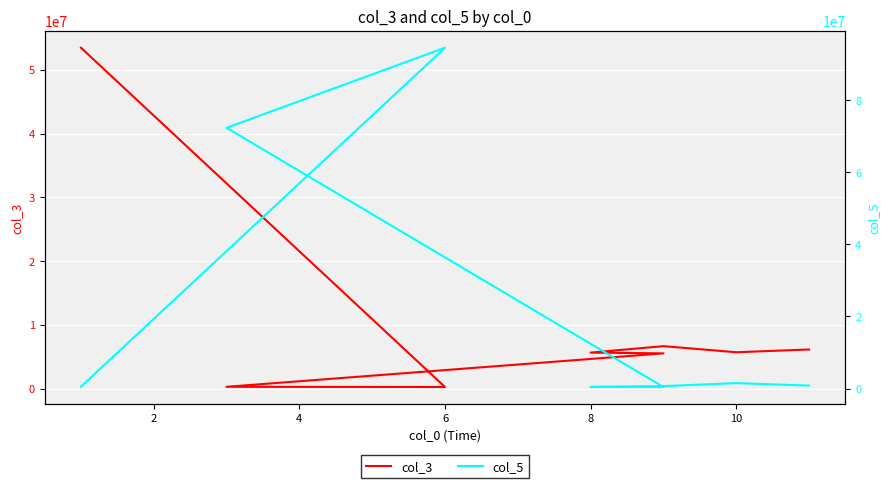

What is the maximum value shown in the chart?

94567890